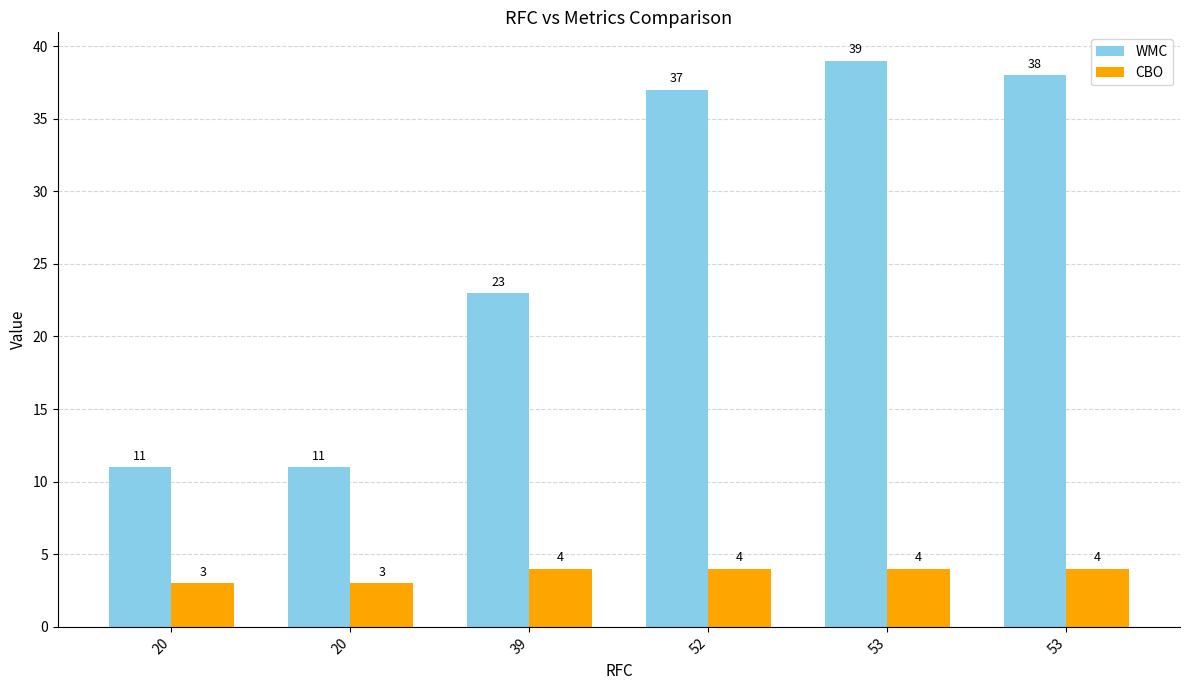

What are all the series names shown in the legend?

WMC, CBO